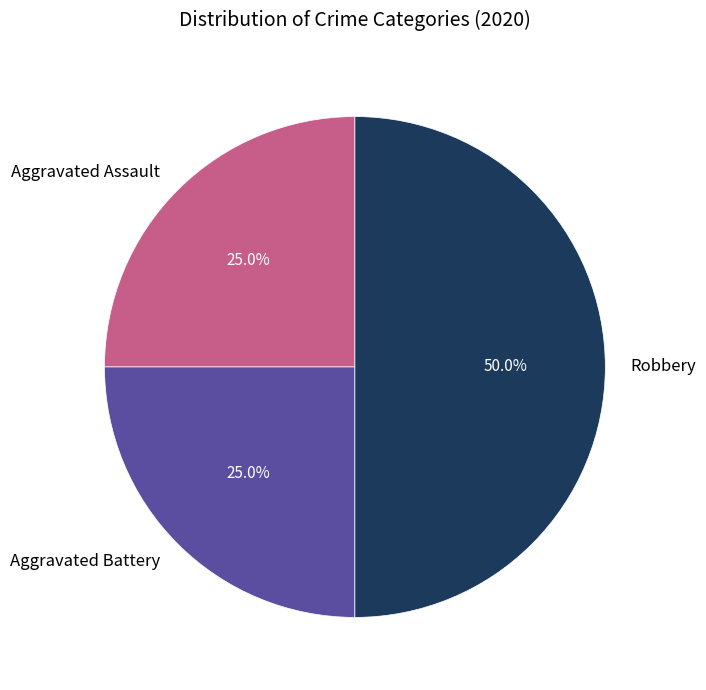

Approximately how many times larger is the value at Aggravated Assault compared to Robbery?

0.5